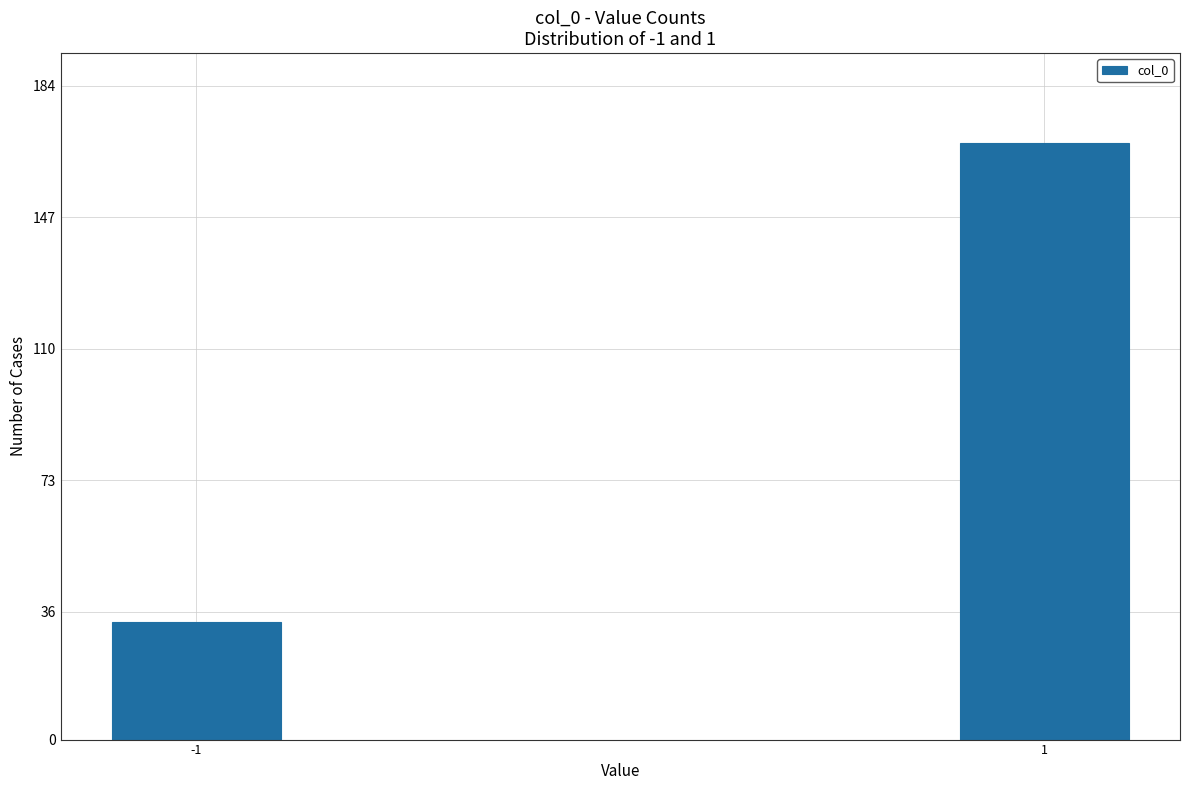

Reading left to right, list all the values displayed in this chart.

33	168